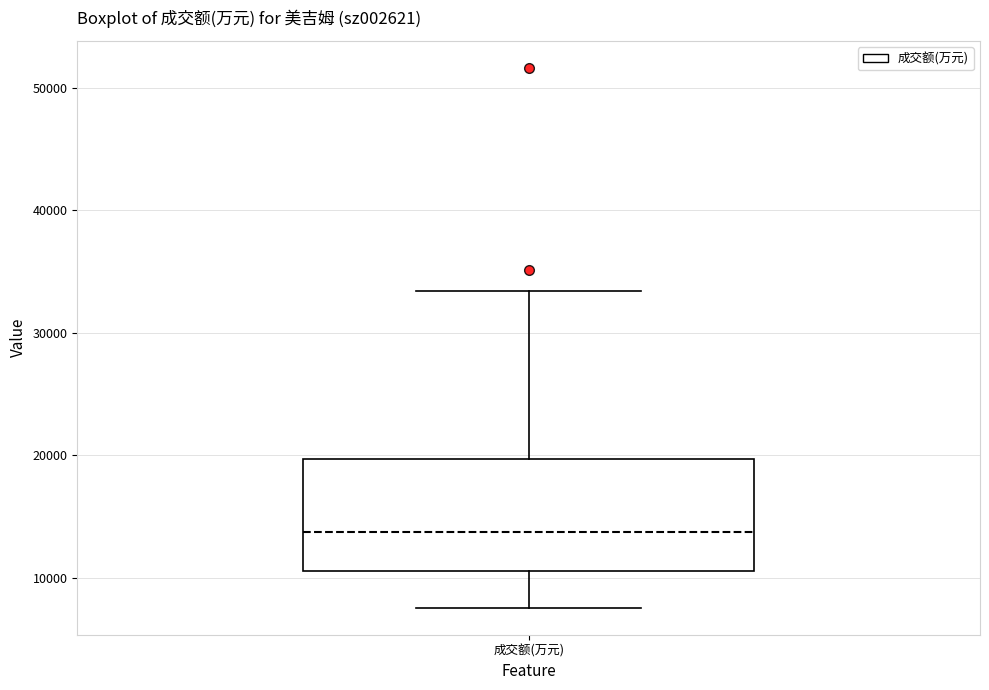

Read this box plot against the y-axis: the position of the median line, the range covered by the box, and the ends of both whiskers. The values are not printed on the chart, so give them approximately, as read against the axis.

median 14000, box 11000 to 20000, whiskers 8000 to 33000